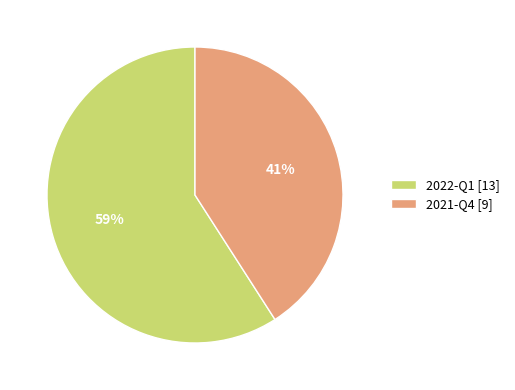

Rank the categories by value from highest to lowest.

2022-Q1, 2021-Q4